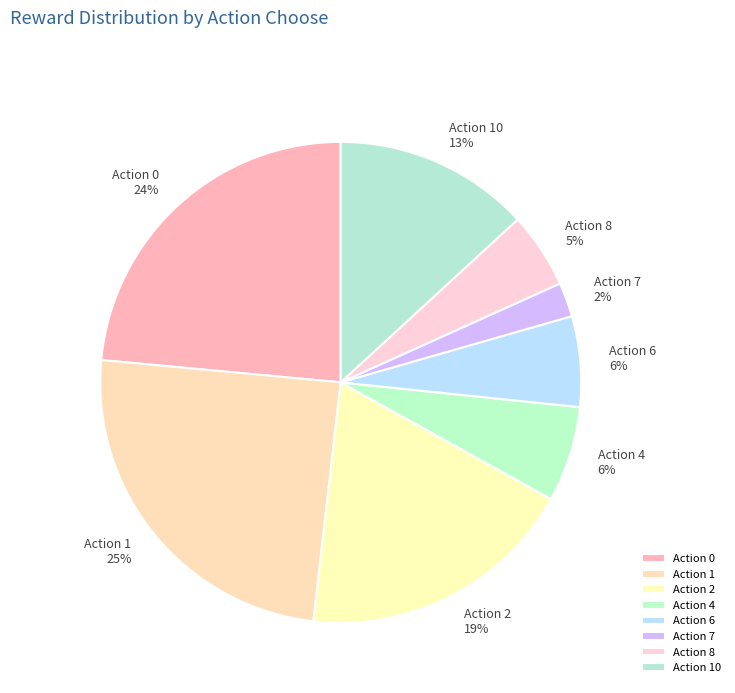

How many slices are in this pie chart?

8